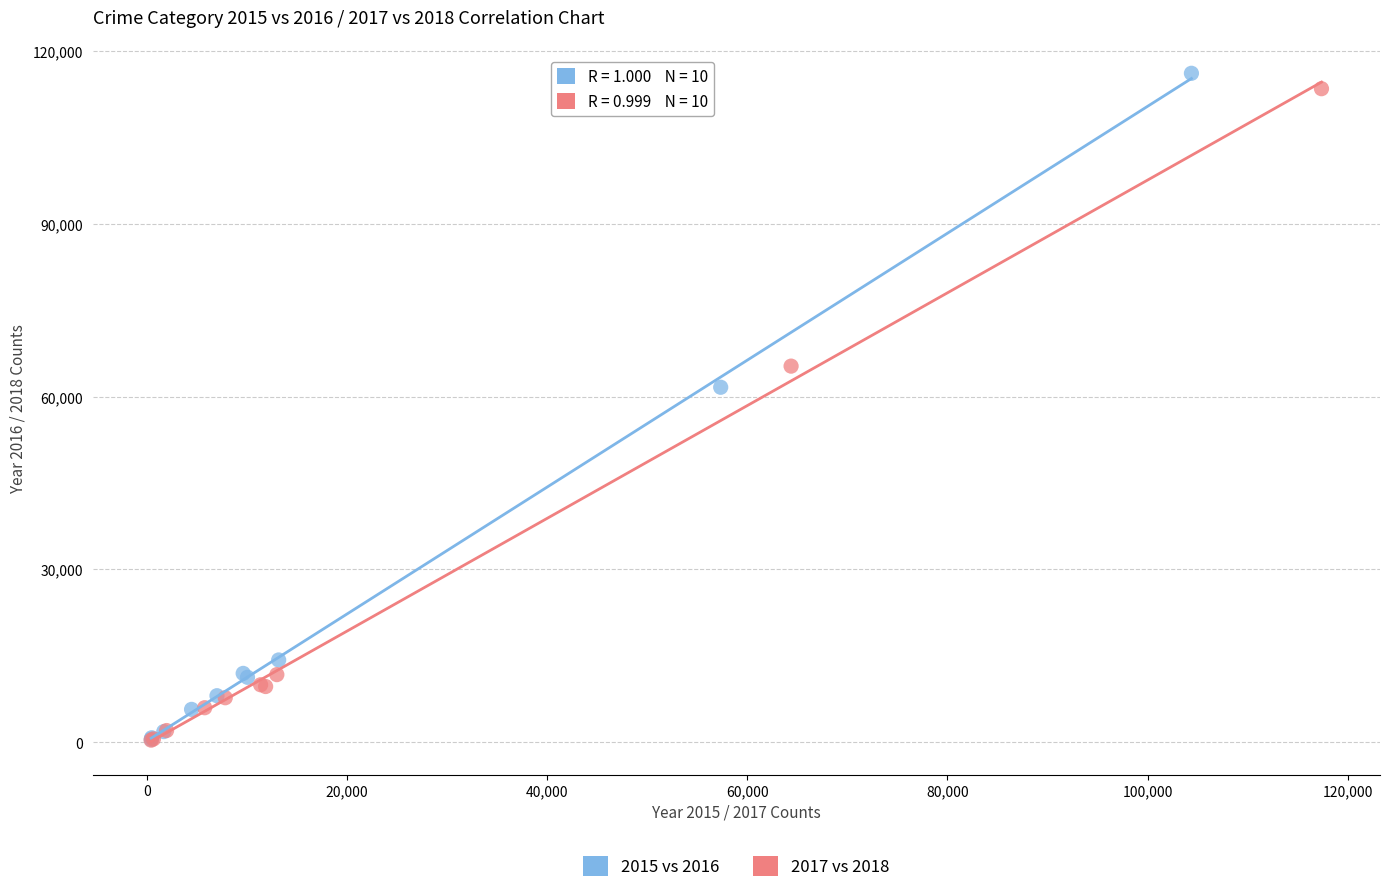

What are all the series names shown in the legend?

2015 vs 2016, 2017 vs 2018